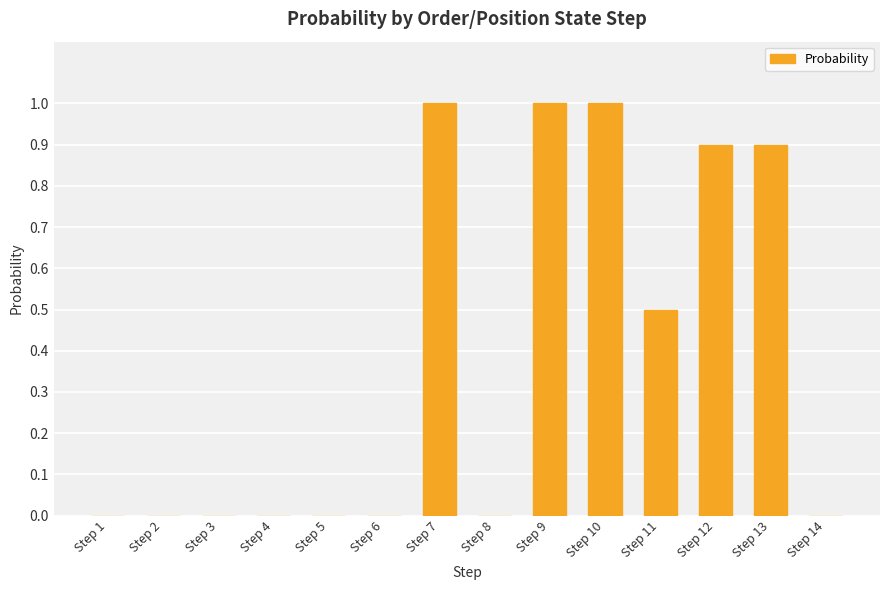

Count the number of data series in this chart.

1